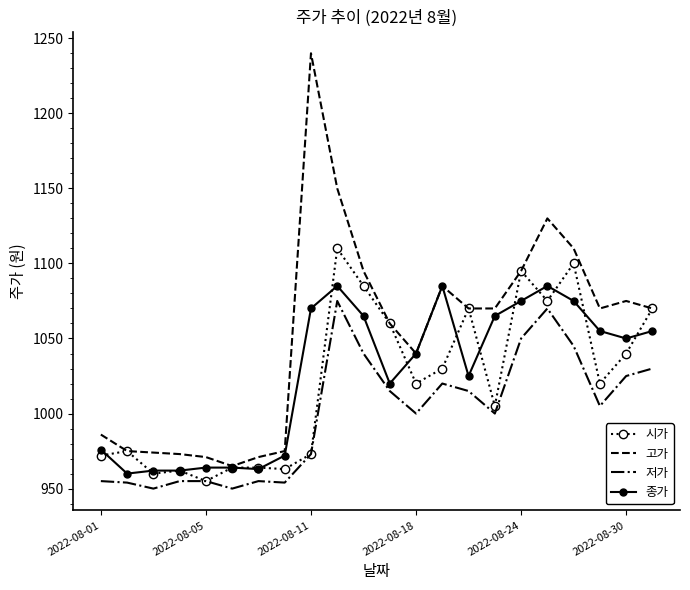

What is the maximum value for 종가?

1085